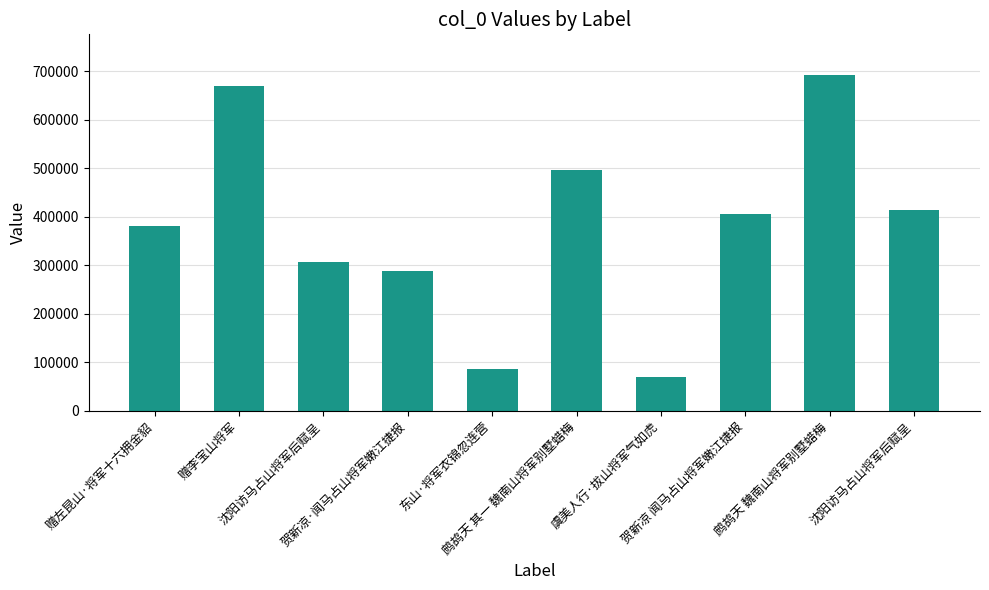

List the labels in order of value, largest first.

鹧鸪天 魏南山将军别墅蜡梅, 赠李宝山将军, 鹧鸪天 其一 魏南山将军别墅蜡梅, 沈阳访马占山将军后赋呈, 贺新凉 闻马占山将军嫩江捷报, 赠左昆山·将军十六拥金貂, 沈阳访马占山将军后赋呈, 贺新凉·闻马占山将军嫩江捷报, 东山·将军衣锦忽连营, 虞美人行·拔山将军气如虎